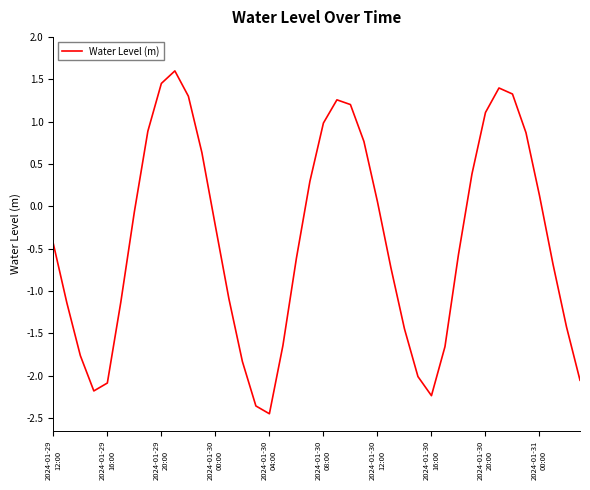

What is the greatest value displayed?

1.6